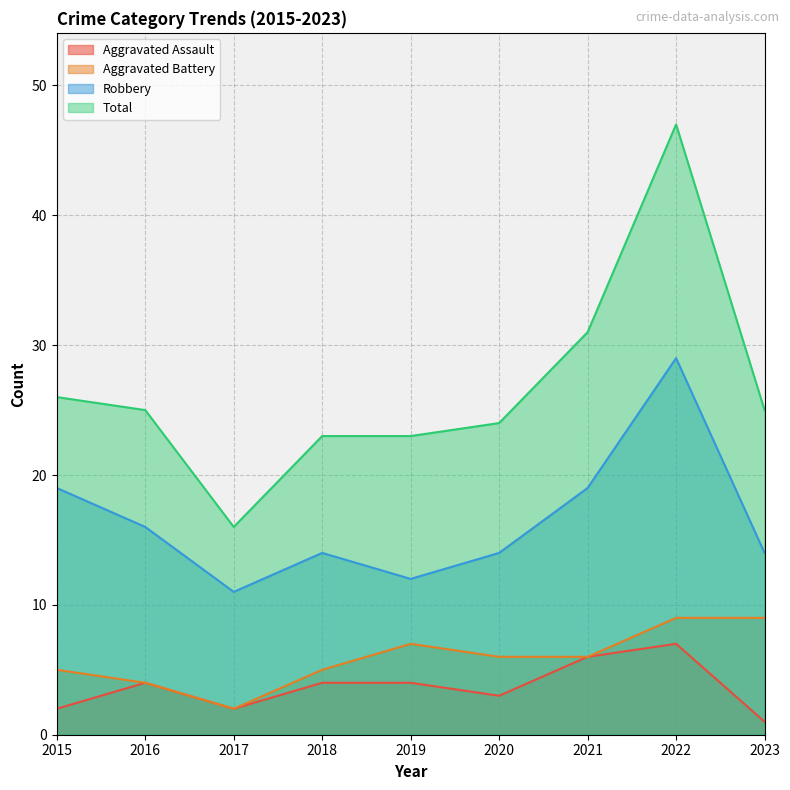

The value of Total at 2017 is 16. True or false?

True